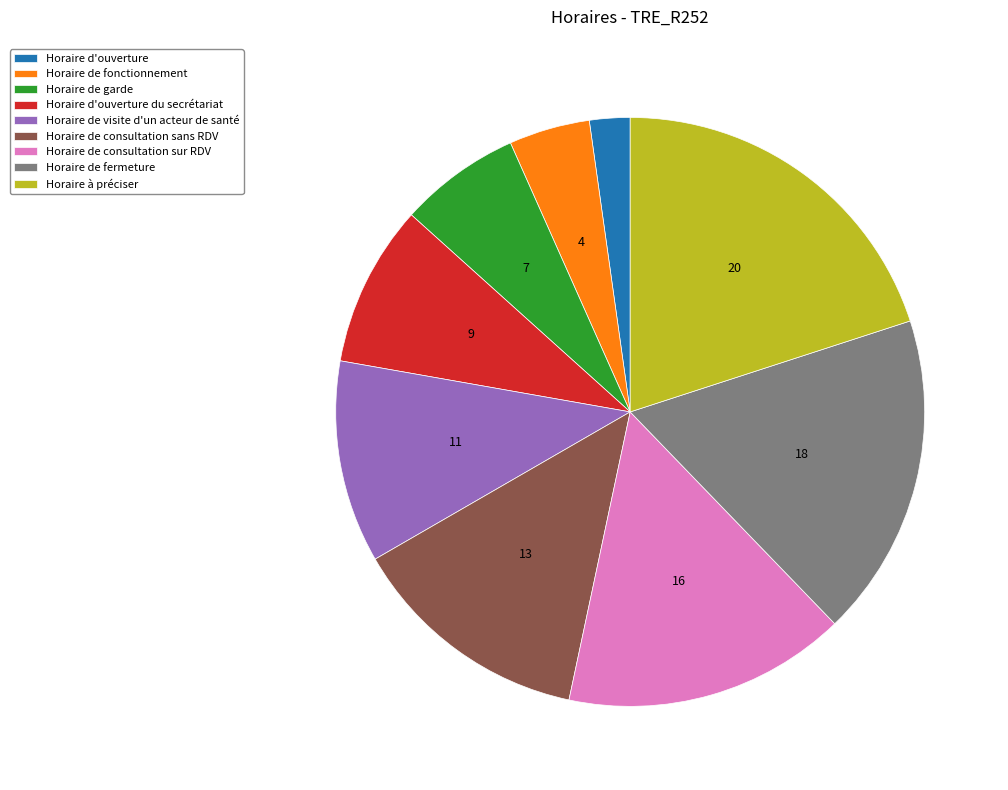

Approximately how many times larger is the value at Horaire de fonctionnement compared to Horaire de consultation sur RDV?

0.3